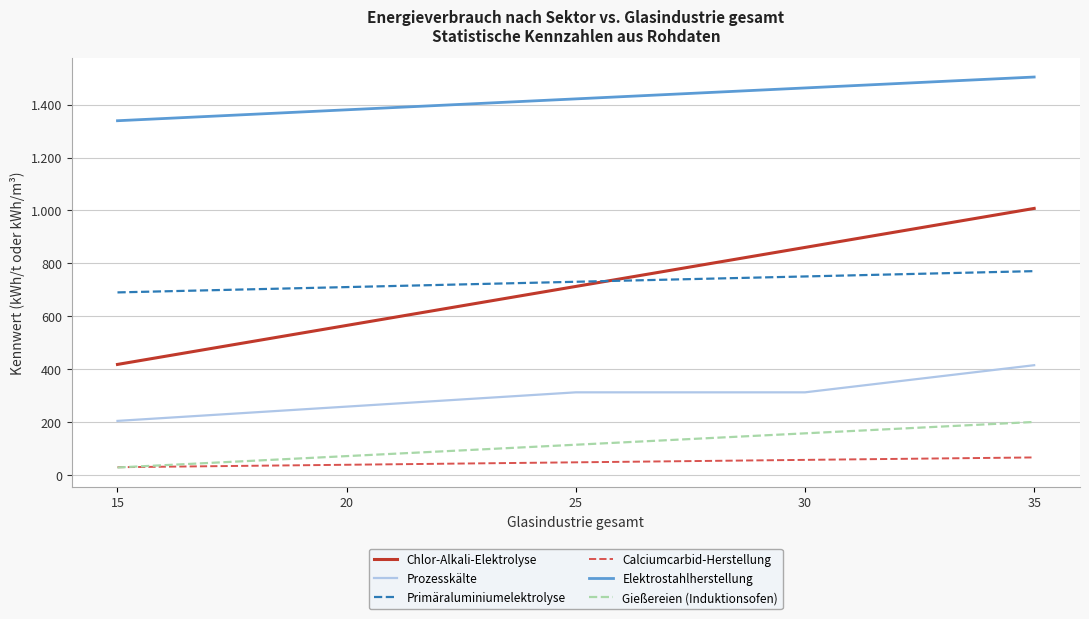

List the series in order of their peak value, lowest first.

Calciumcarbid-Herstellung, Gießereien (Induktionsofen), Prozesskälte, Primäraluminiumelektrolyse, Chlor-Alkali-Elektrolyse, Elektrostahlherstellung